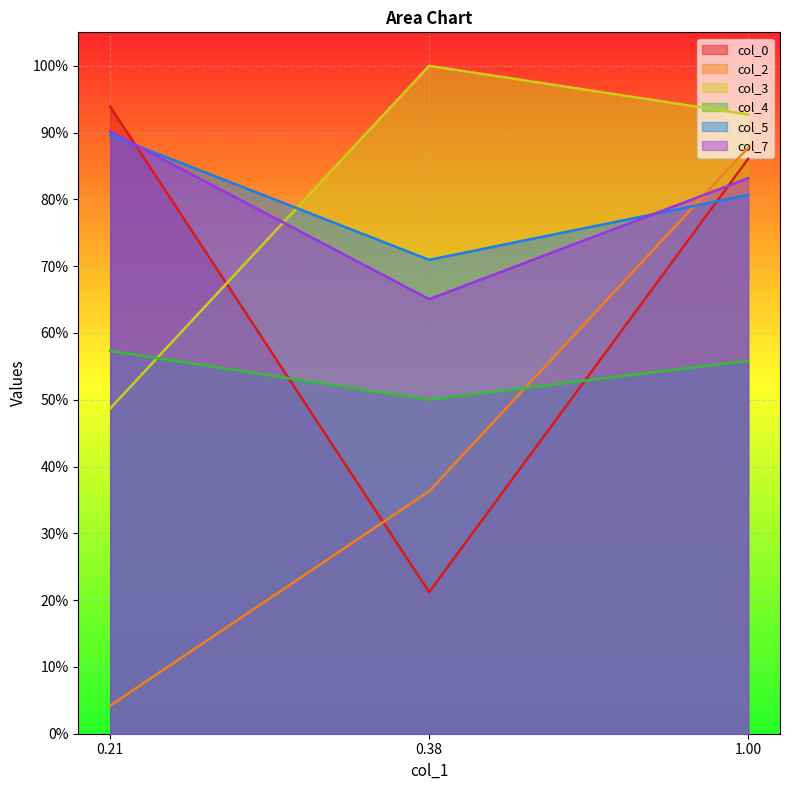

What is the average value of the col_5 series?

0.8